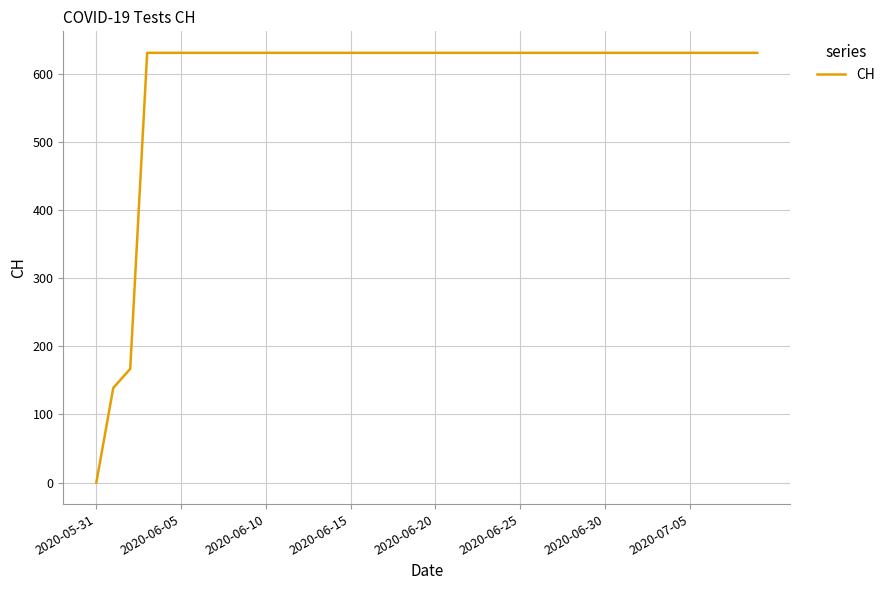

What is the greatest value displayed?

631